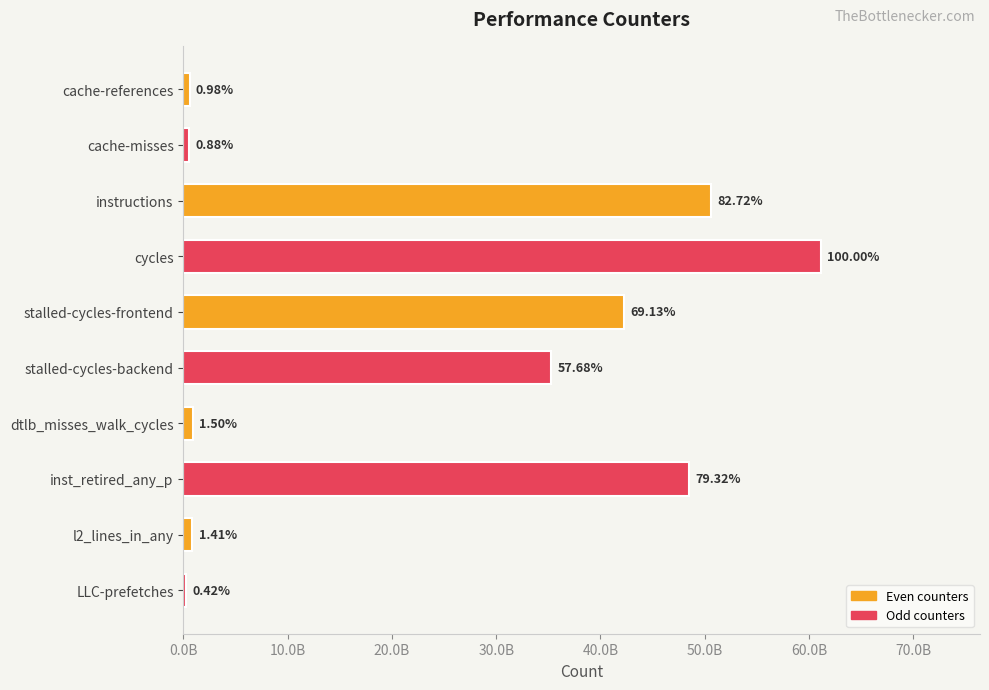

What is the maximum value shown in the chart?

61113296662